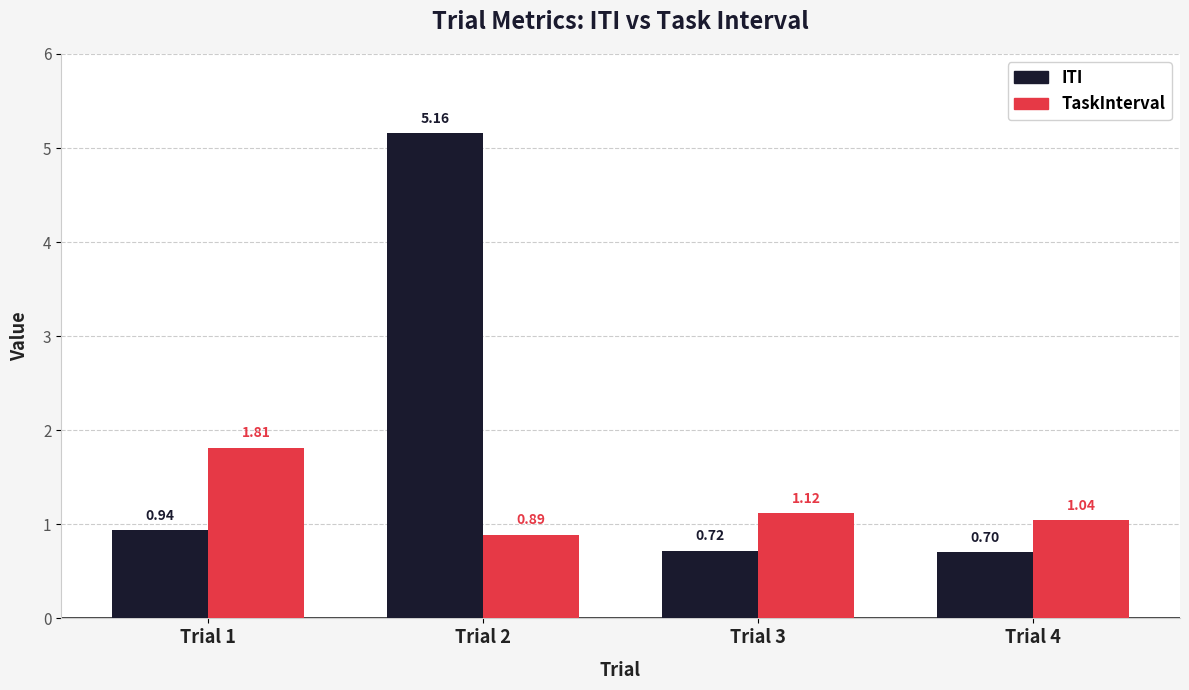

What are all the series names shown in the legend?

ITI, TaskInterval